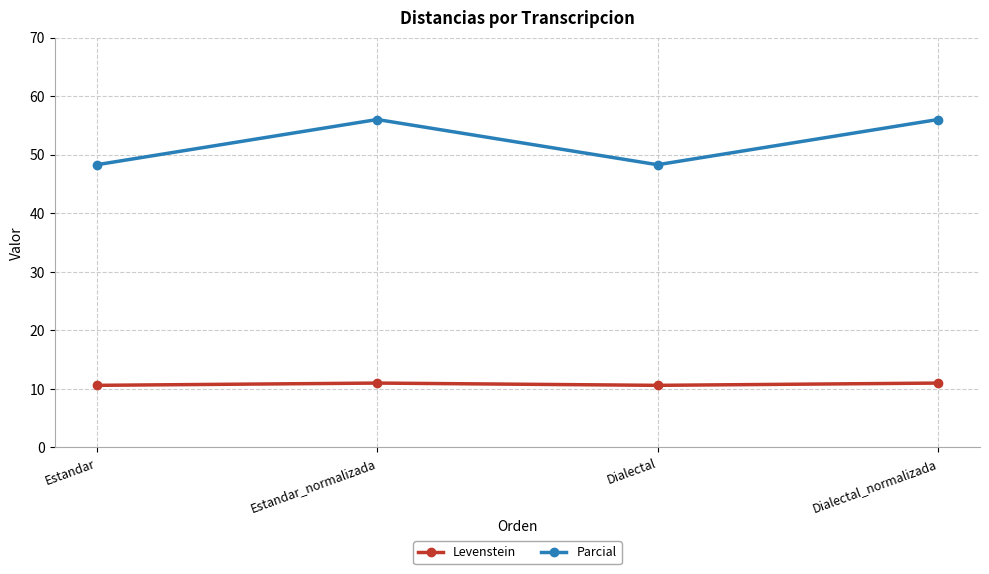

List the series in order of their peak value, lowest first.

Levenstein, Parcial